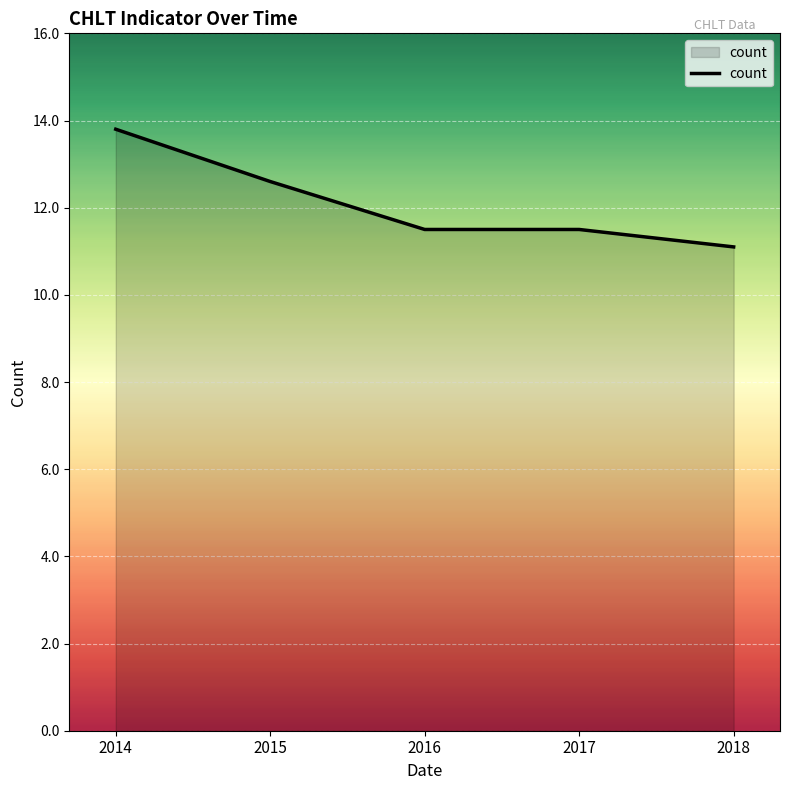

What is the average value?

12.1